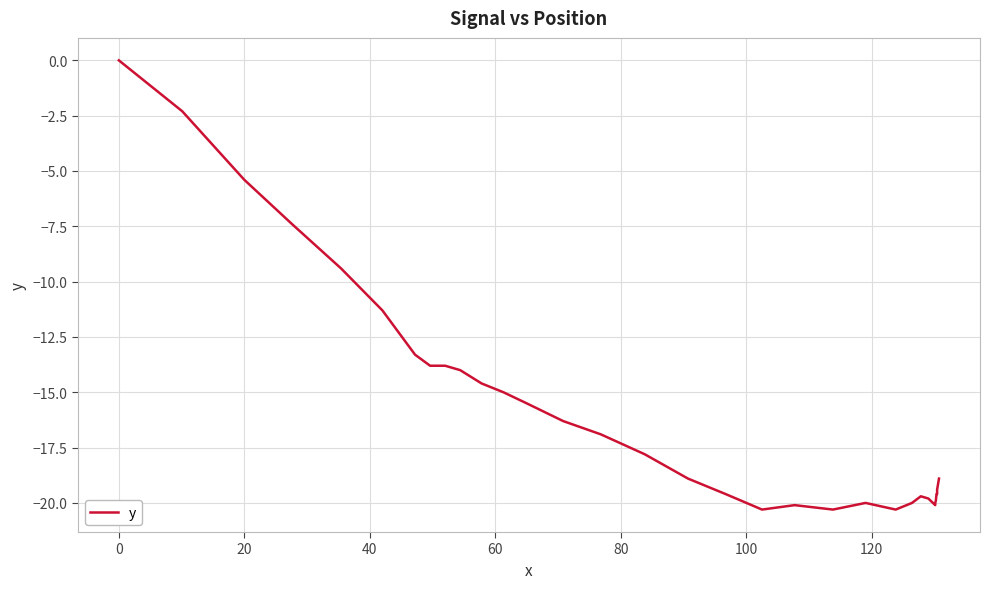

How many interior local peaks (higher than both neighbors) does the data have?

3